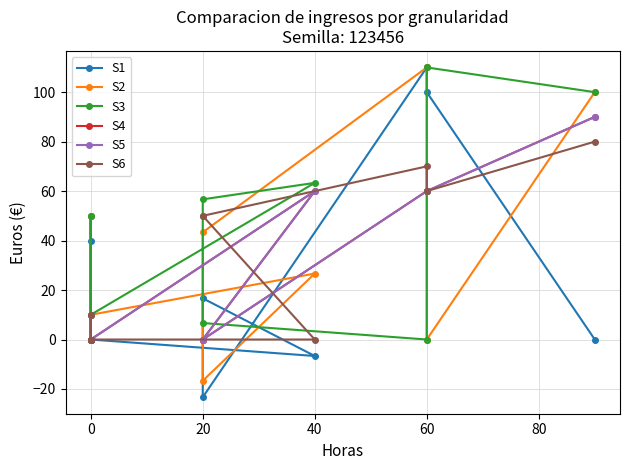

What is the label of the 4th point from the left?

20